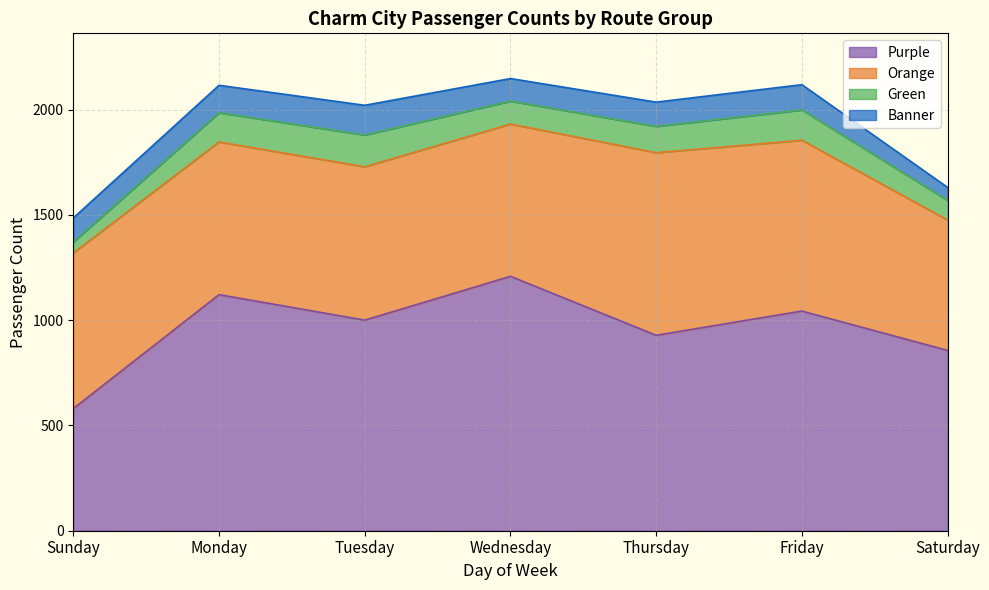

At how many categories does at least one series exceed 1033?

3